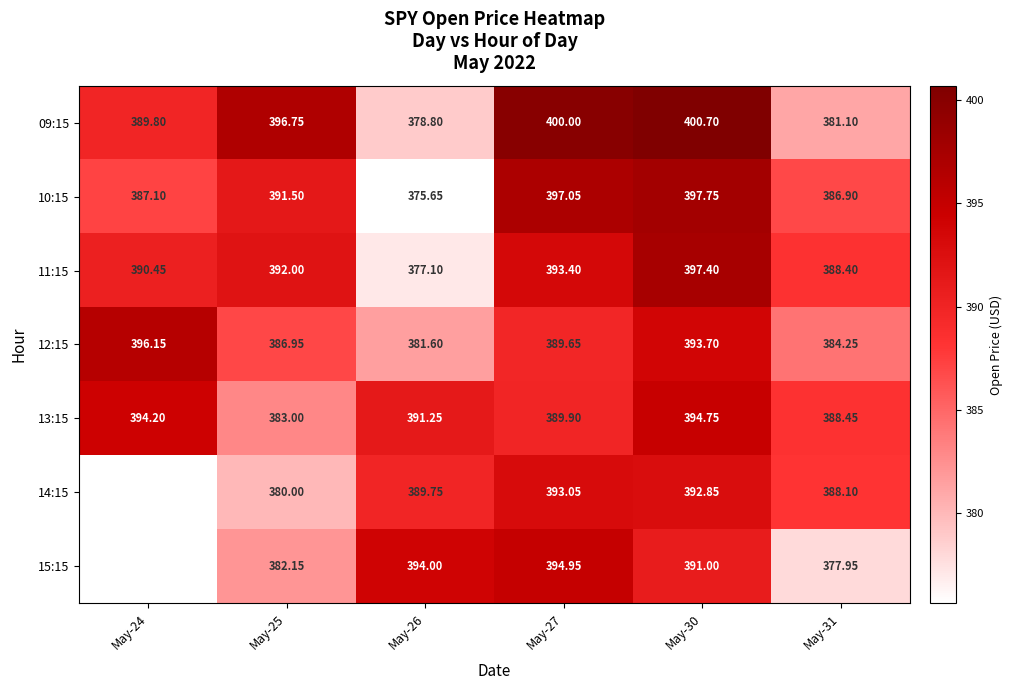

What is the spread (max minus min) of values at May-27?

10.4